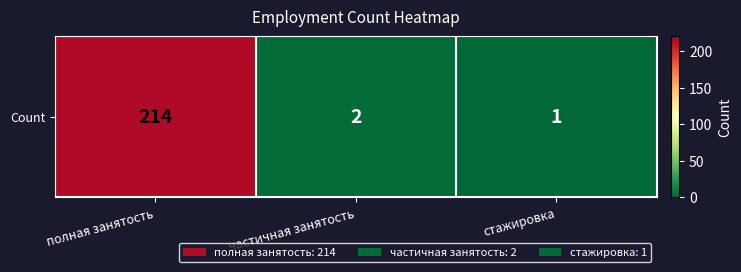

The chart shows a value of 214 at полная занятость. True or false?

True